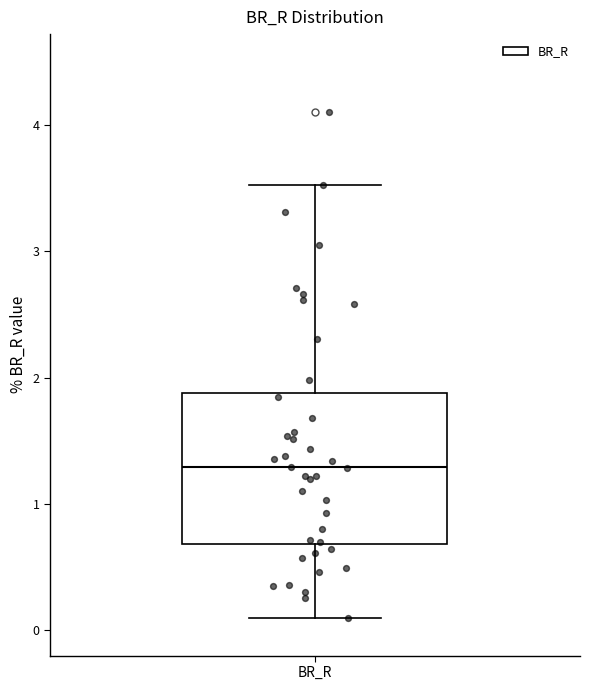

Where does the upper whisker of the box for BR_R end on the y-axis? The values are not printed on the chart, so give them approximately, as read against the axis.

3.5